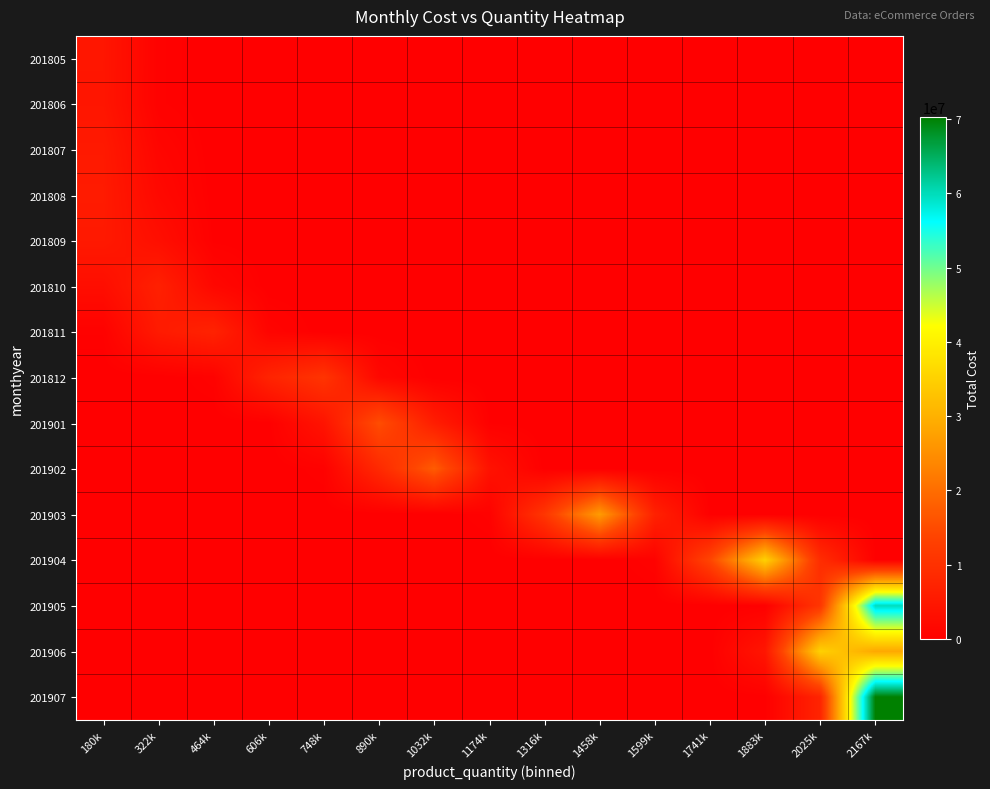

Reading right to left, list all the values displayed in this chart.

201805: 2167k=0.0	2025k=0.0	1883k=0.0	1741k=0.0	1599k=0.0	1458k=0.0	1316k=0.0	1174k=0.0	1032k=0.0	890k=0.0	748k=0.0	606k=6.2	464k=5330.0	322k=479794.1	180k=4552159.9
201806: 2167k=0.0	2025k=0.0	1883k=0.0	1741k=0.0	1599k=0.0	1458k=0.0	1316k=0.0	1174k=0.0	1032k=0.0	890k=0.0	748k=0.0	606k=6.3	464k=5324.4	322k=475477.3	180k=4475376.3
201807: 2167k=0.0	2025k=0.0	1883k=0.0	1741k=0.0	1599k=0.0	1458k=0.0	1316k=0.0	1174k=0.0	1032k=0.0	890k=0.0	748k=0.0	606k=74.8	464k=29407.4	322k=1218667.4	180k=5322926.6
201808: 2167k=0.0	2025k=0.0	1883k=0.0	1741k=0.0	1599k=0.0	1458k=0.0	1316k=0.0	1174k=0.0	1032k=0.0	890k=0.0	748k=0.1	606k=249.8	464k=66587.0	322k=1870713.3	180k=5539396.4
201809: 2167k=0.0	2025k=0.0	1883k=0.0	1741k=0.0	1599k=0.0	1458k=0.0	1316k=0.0	1174k=0.0	1032k=0.0	890k=0.0	748k=0.8	606k=1235.2	464k=190175.7	322k=3086055.1	180k=5278247.7
201810: 2167k=0.0	2025k=0.0	1883k=0.0	1741k=0.0	1599k=0.0	1458k=0.0	1316k=0.0	1174k=0.0	1032k=0.0	890k=0.0	748k=107.5	606k=40232.6	464k=1587160.1	322k=6599341.5	180k=2892130.5
201811: 2167k=0.0	2025k=0.0	1883k=0.0	1741k=0.0	1599k=0.0	1458k=0.0	1316k=0.0	1174k=0.0	1032k=0.0	890k=21.0	748k=13870.6	606k=965663.3	464k=7085901.1	322k=5480268.8	180k=446731.0
201812: 2167k=0.0	2025k=0.0	1883k=0.0	1741k=0.0	1599k=0.0	1458k=0.0	1316k=0.0	1174k=45.9	1032k=26801.9	890k=1649948.3	748k=10705623.7	606k=7321347.5	464k=527724.8	322k=4009.2	180k=3.2
201901: 2167k=0.0	2025k=0.0	1883k=0.0	1741k=0.0	1599k=0.0	1458k=0.5	1316k=1080.1	1174k=248294.0	1032k=6016249.7	890k=15364659.5	748k=4135780.1	606k=117335.5	464k=350.9	322k=0.1	180k=0.0
201902: 2167k=0.0	2025k=0.0	1883k=0.0	1741k=0.0	1599k=0.1	1458k=212.8	1316k=87745.5	1174k=3812774.3	1032k=17462024.0	890k=8429183.0	748k=428858.3	606k=2299.7	464k=1.3	322k=0.0	180k=0.0
201903: 2167k=0.0	2025k=0.2	1883k=519.6	1741k=183468.7	1599k=6828260.2	1458k=26785244.6	1316k=11074358.7	1174k=482590.7	1032k=2216.5	890k=1.1	748k=0.0	606k=0.0	464k=0.0	322k=0.0	180k=0.0
201904: 2167k=257542.0	2025k=9254501.6	1883k=35050592.0	1741k=13991848.5	1599k=588697.6	1458k=2610.6	1316k=1.2	1174k=0.0	1032k=0.0	890k=0.0	748k=0.0	606k=0.0	464k=0.0	322k=0.0	180k=0.0
201905: 2167k=59769891.2	2025k=11029859.1	1883k=214533.4	1741k=439.8	1599k=0.1	1458k=0.0	1316k=0.0	1174k=0.0	1032k=0.0	890k=0.0	748k=0.0	606k=0.0	464k=0.0	322k=0.0	180k=0.0
201906: 2167k=28697562.9	2025k=35141664.0	1883k=4535624.0	1741k=61700.6	1599k=88.5	1458k=0.0	1316k=0.0	1174k=0.0	1032k=0.0	890k=0.0	748k=0.0	606k=0.0	464k=0.0	322k=0.0	180k=0.0
201907: 2167k=70277914.7	2025k=7407237.7	1883k=82287.0	1741k=96.3	1599k=0.0	1458k=0.0	1316k=0.0	1174k=0.0	1032k=0.0	890k=0.0	748k=0.0	606k=0.0	464k=0.0	322k=0.0	180k=0.0